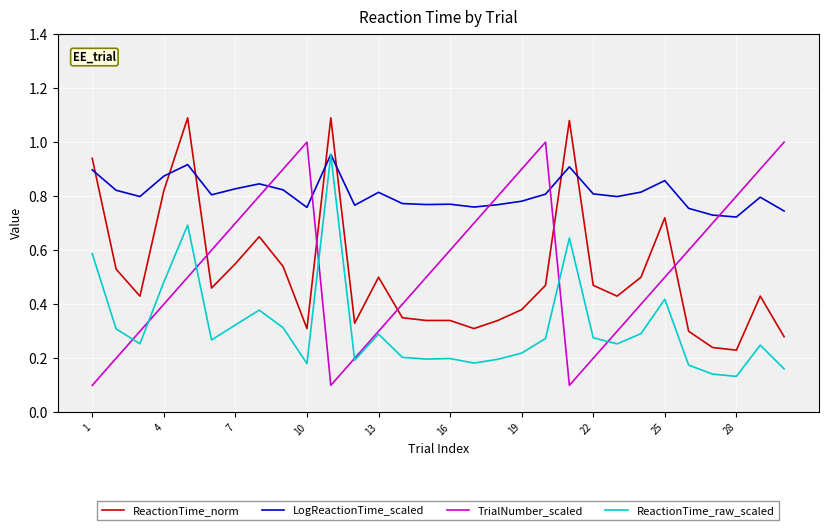

Which series has the largest total across all categories?

LogReactionTime_scaled